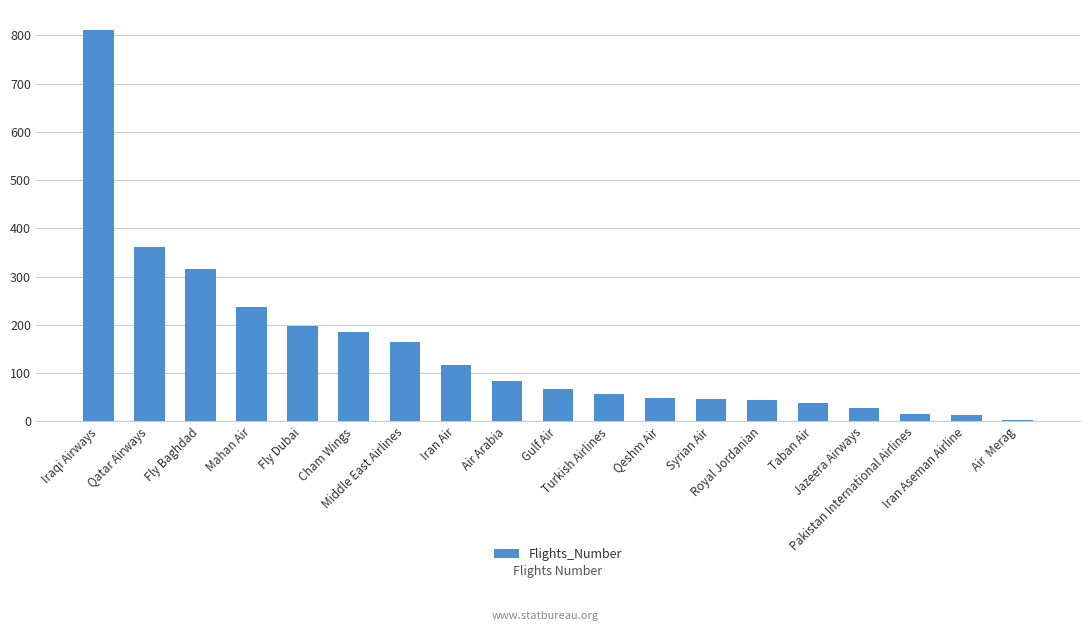

Count the number of data series in this chart.

1